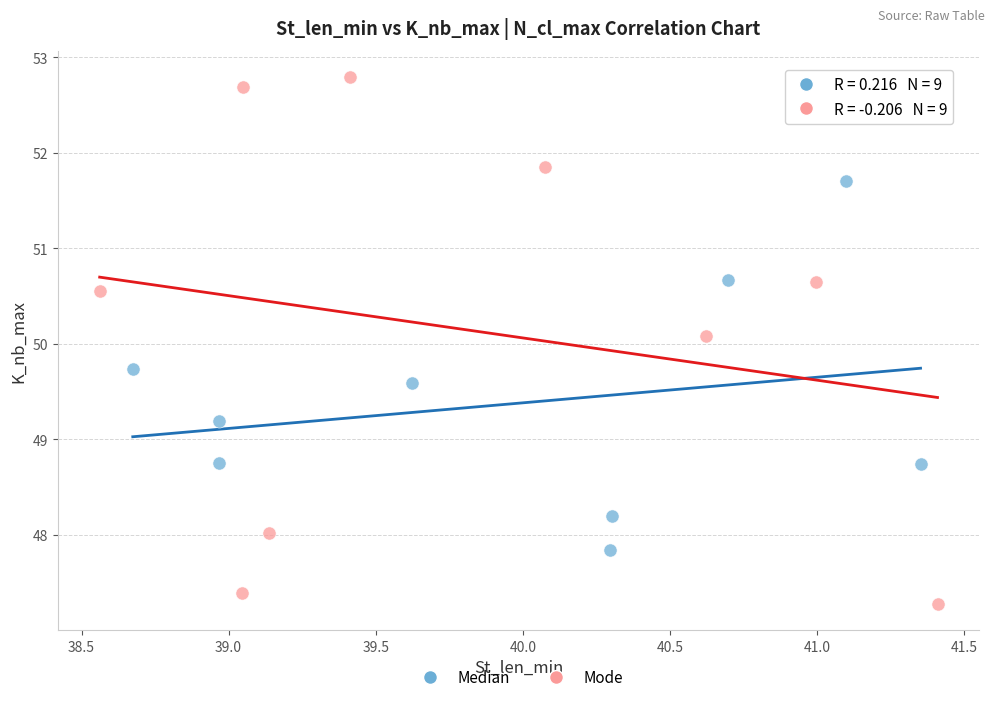

Which series reaches the minimum Y coordinate?

Mode